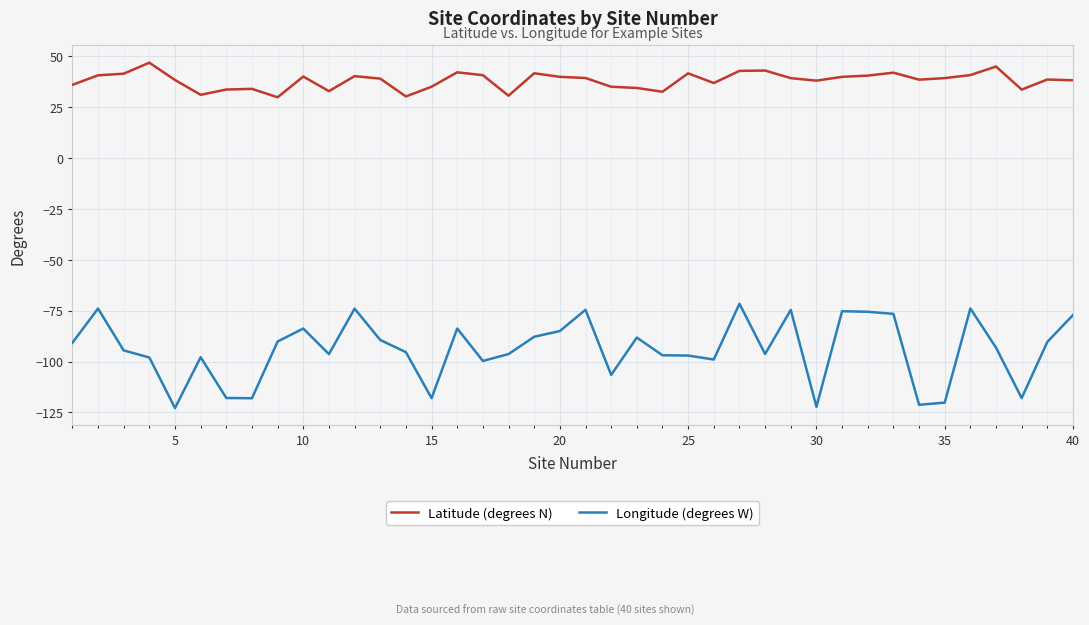

Which series has the widest spread of values?

Longitude (degrees W)